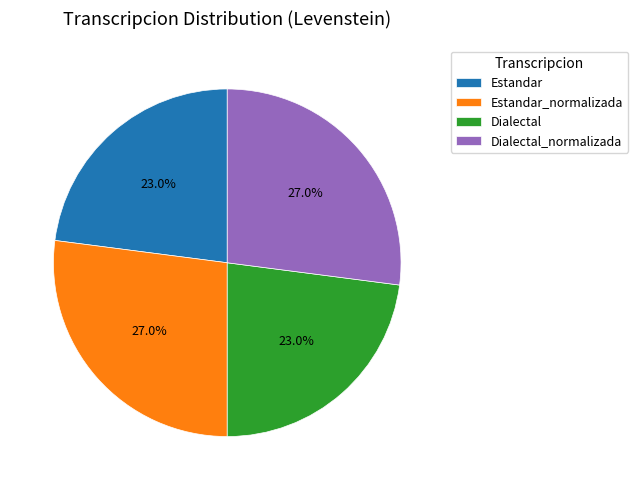

Is there any slice that represents more than half of the pie?

No